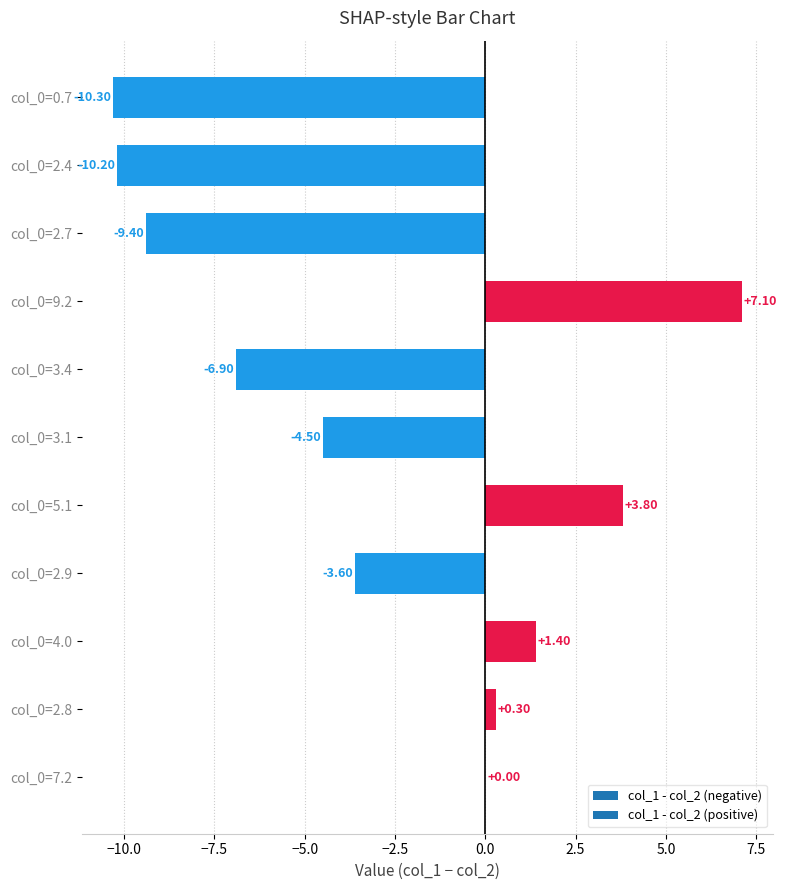

Does the chart contain stacked bars?

No